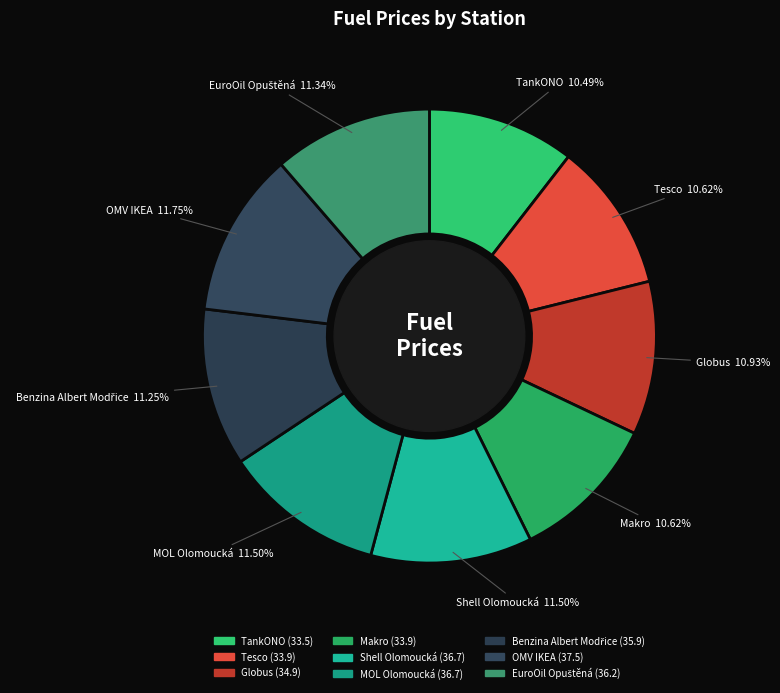

The Globus slice represents 11% of the pie. True or false?

True